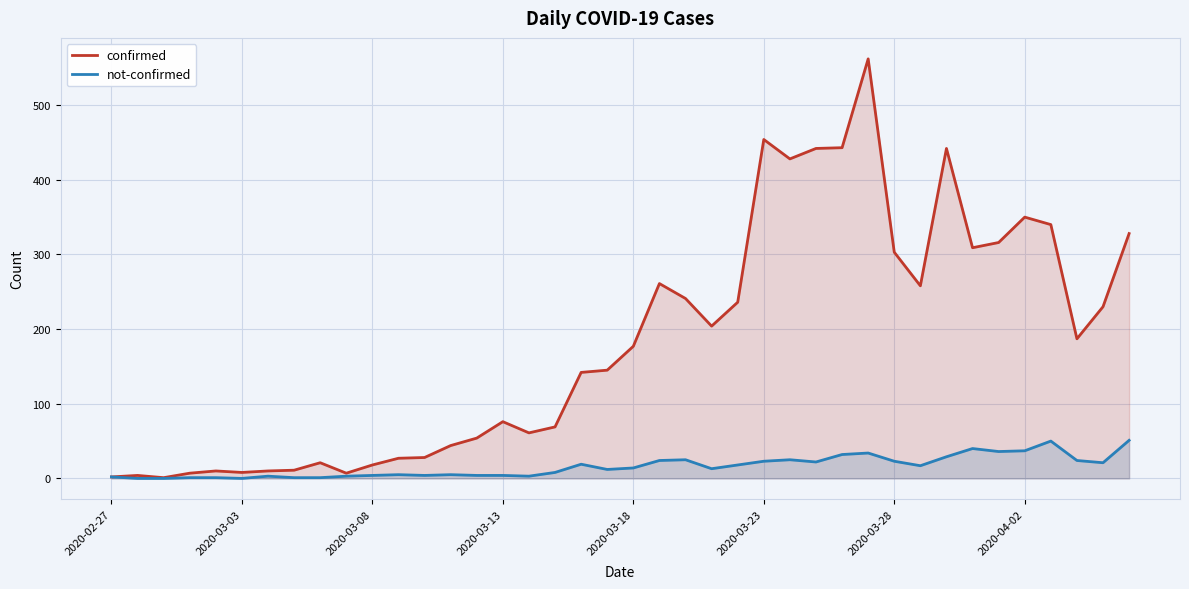

What is the highest value of the not-confirmed series?

51